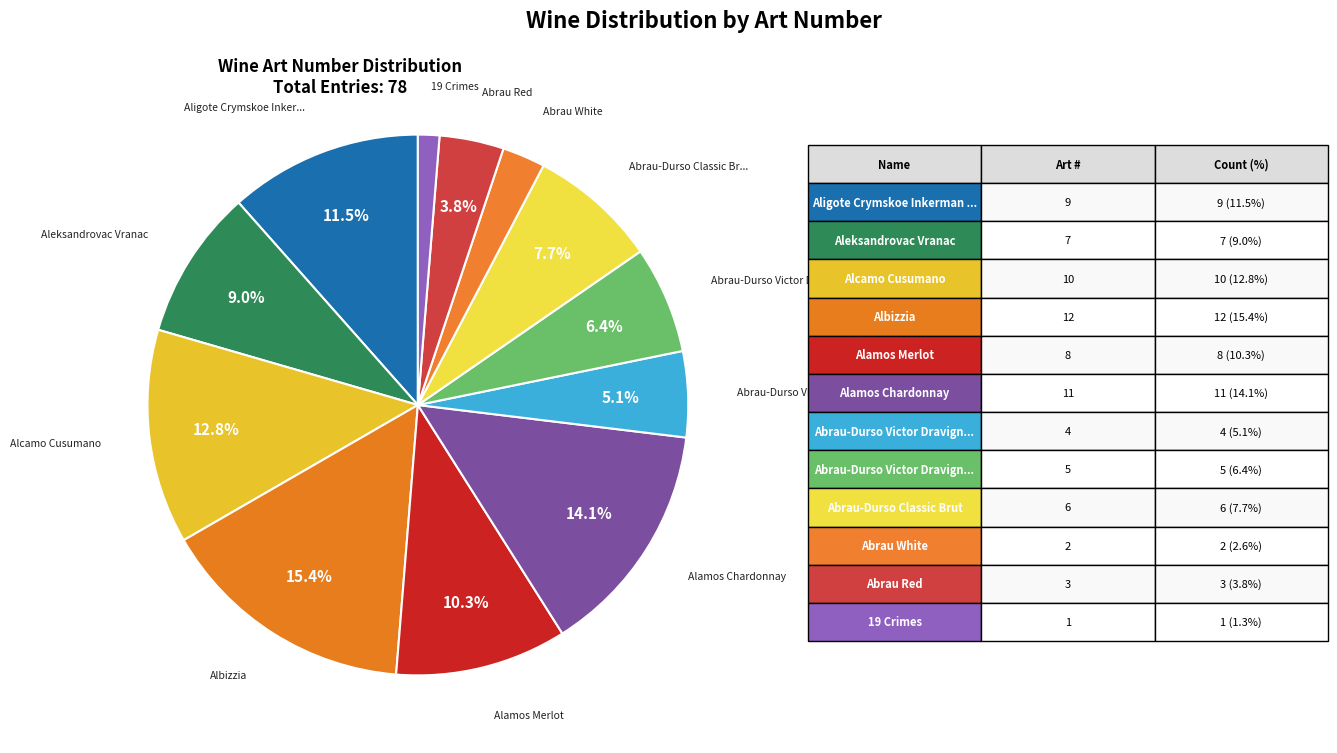

Does any single category account for the majority?

No